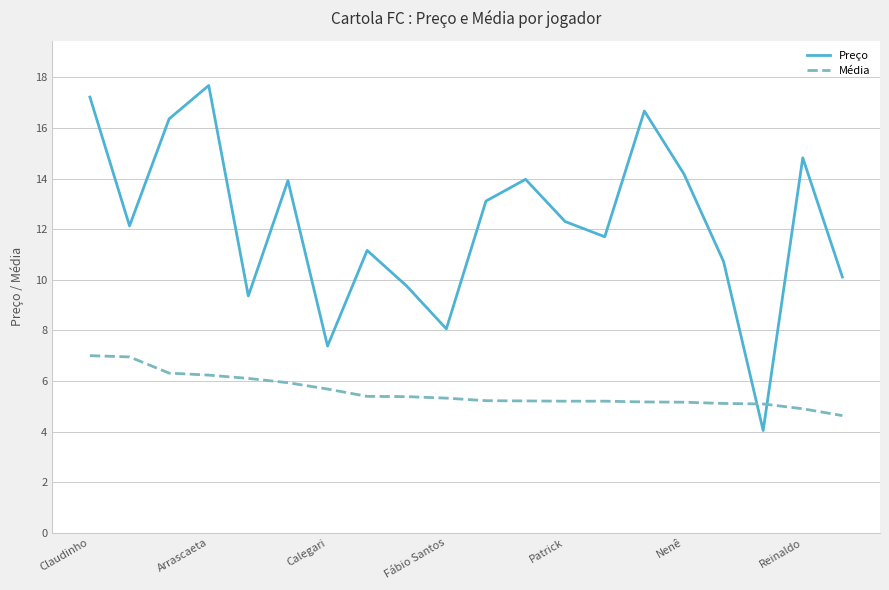

True or false: Preço and Média cross at least once.

True